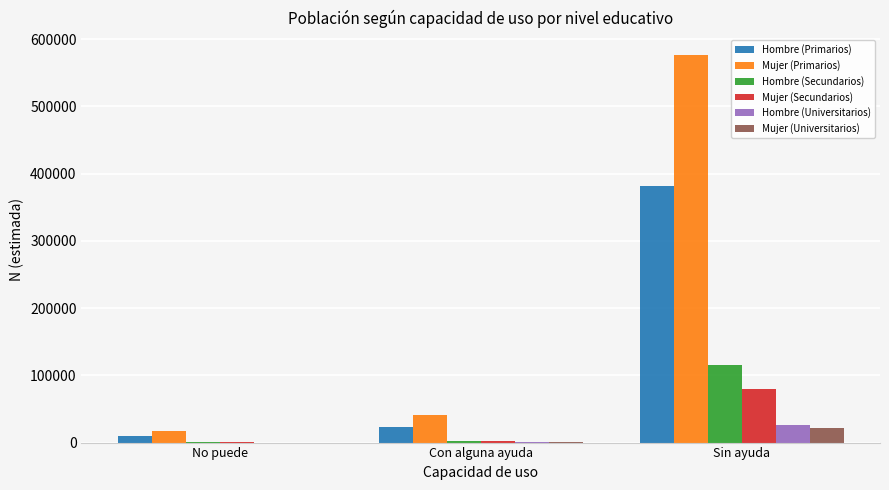

Where is Hombre (Primarios) nearest to the value 195651?

Con alguna ayuda